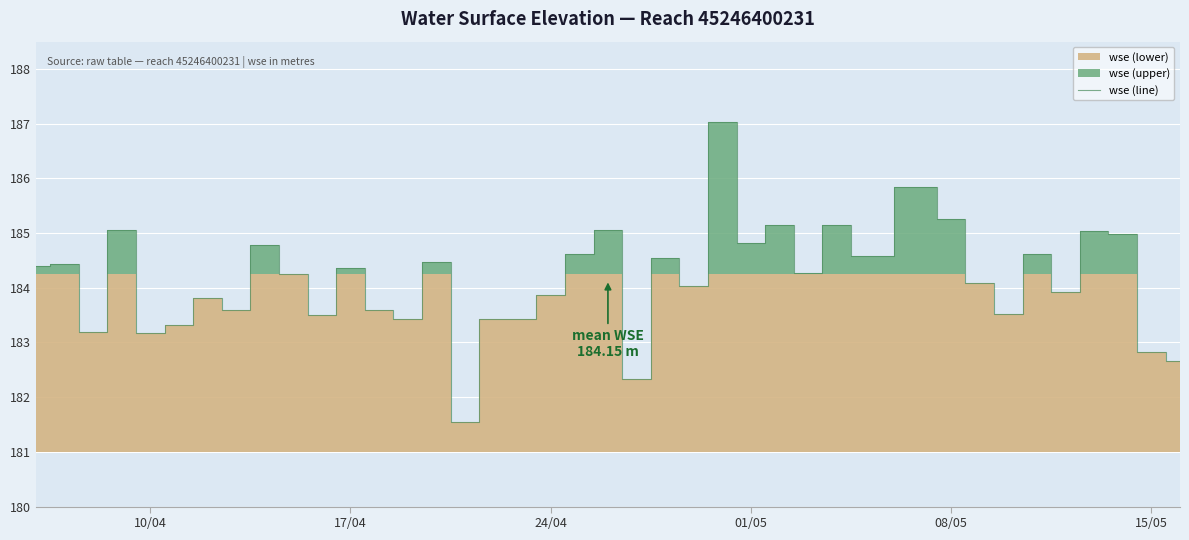

What is the minimum value for wse (line)?

181.5